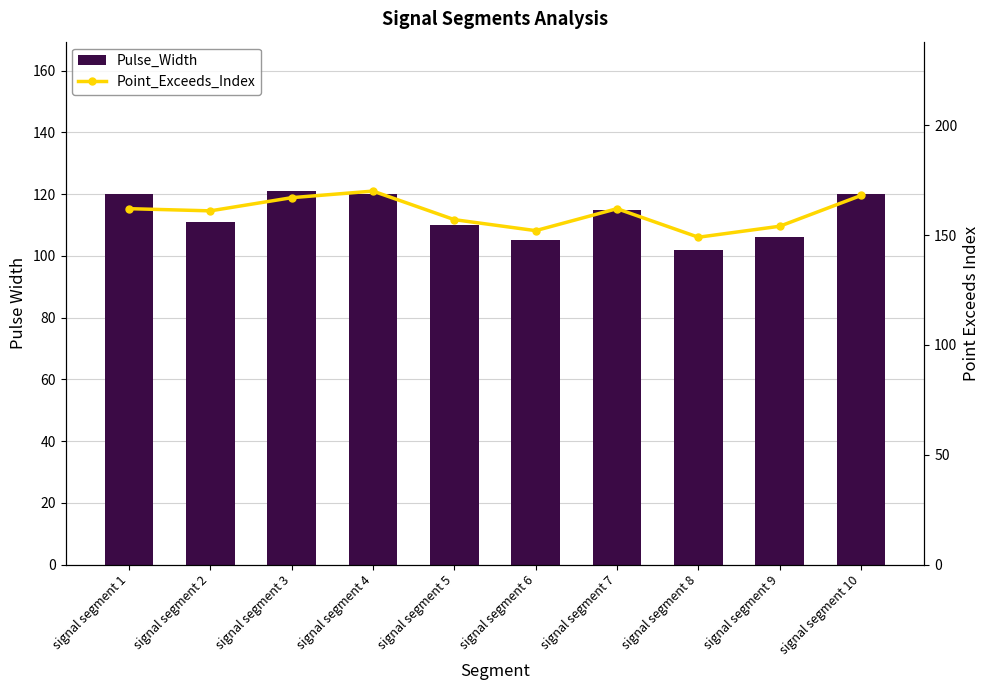

What is the lowest value of the Point_Exceeds_Index series?

149